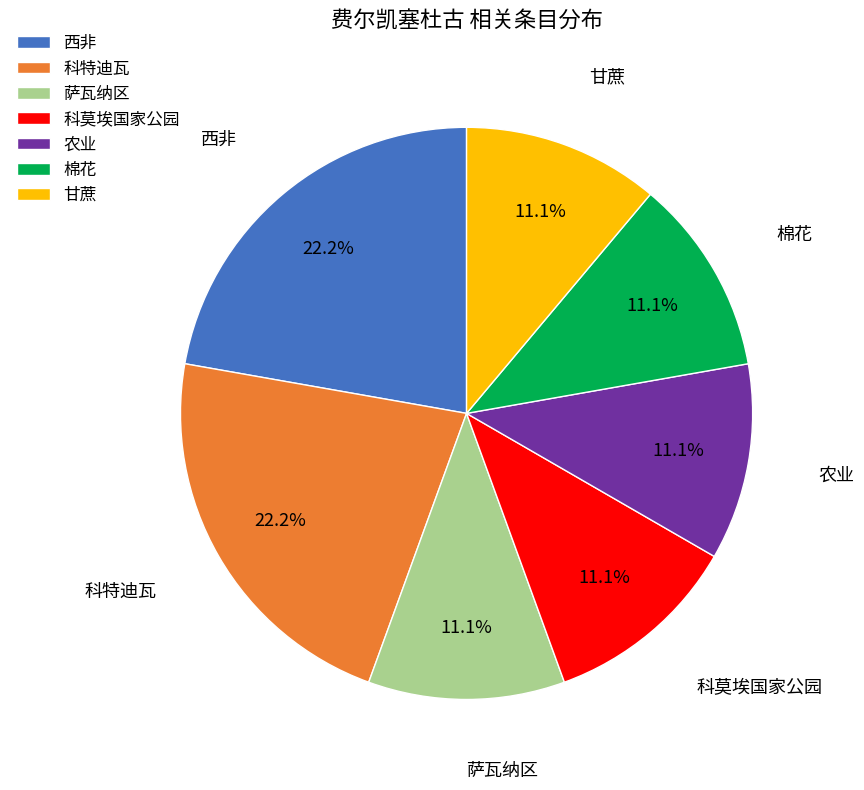

Is there a majority slice in this chart?

No